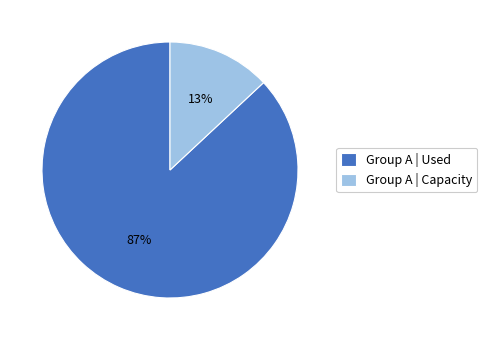

How many slices are in this pie chart?

2